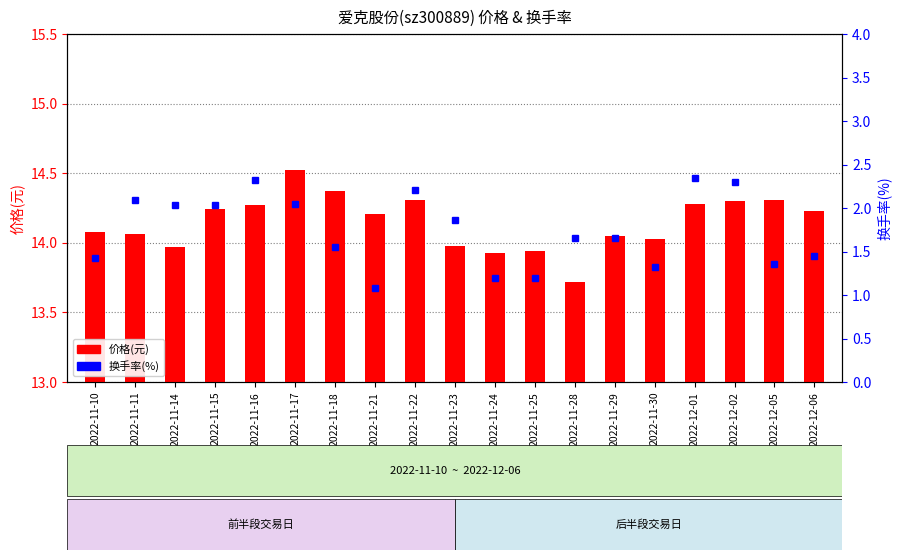

How many data points in 价格(元) are less than 14?

5